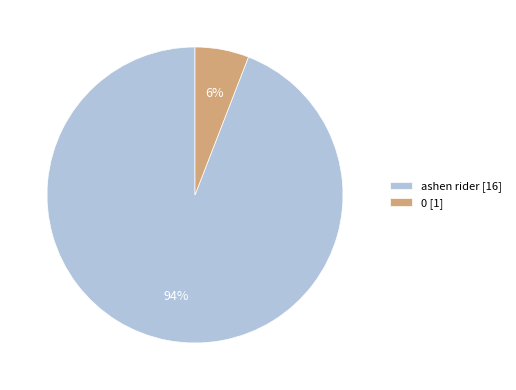

How many segments does this pie chart have?

2